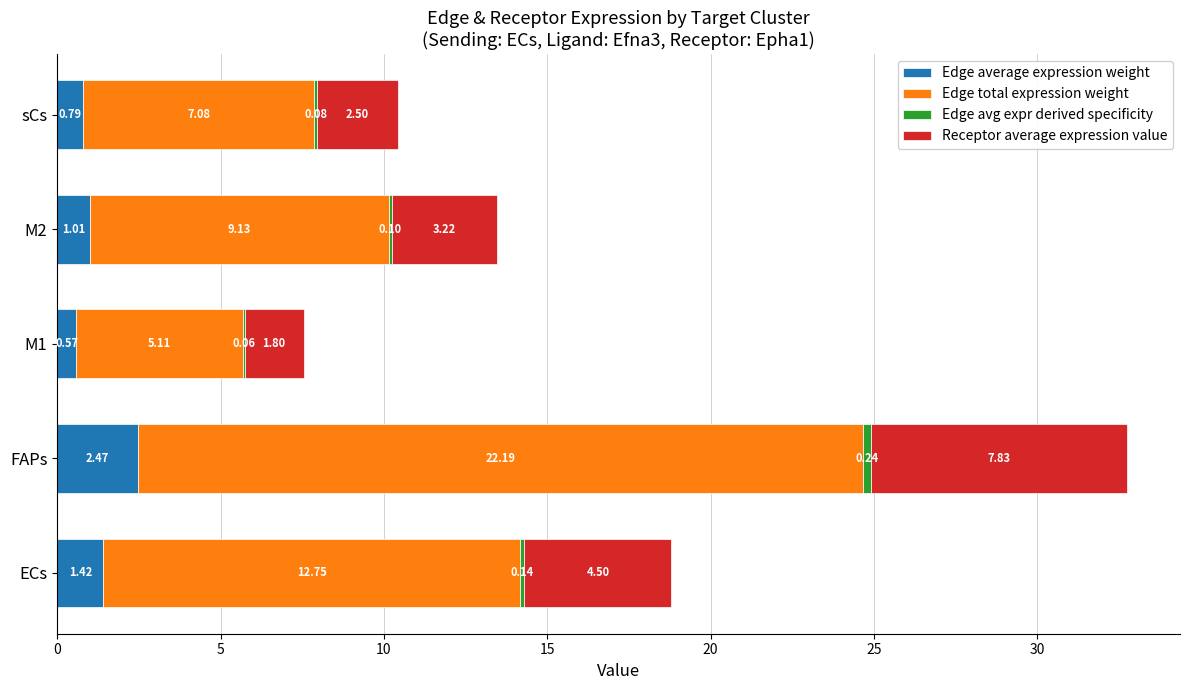

At which category is the sum across all series the highest?

FAPs